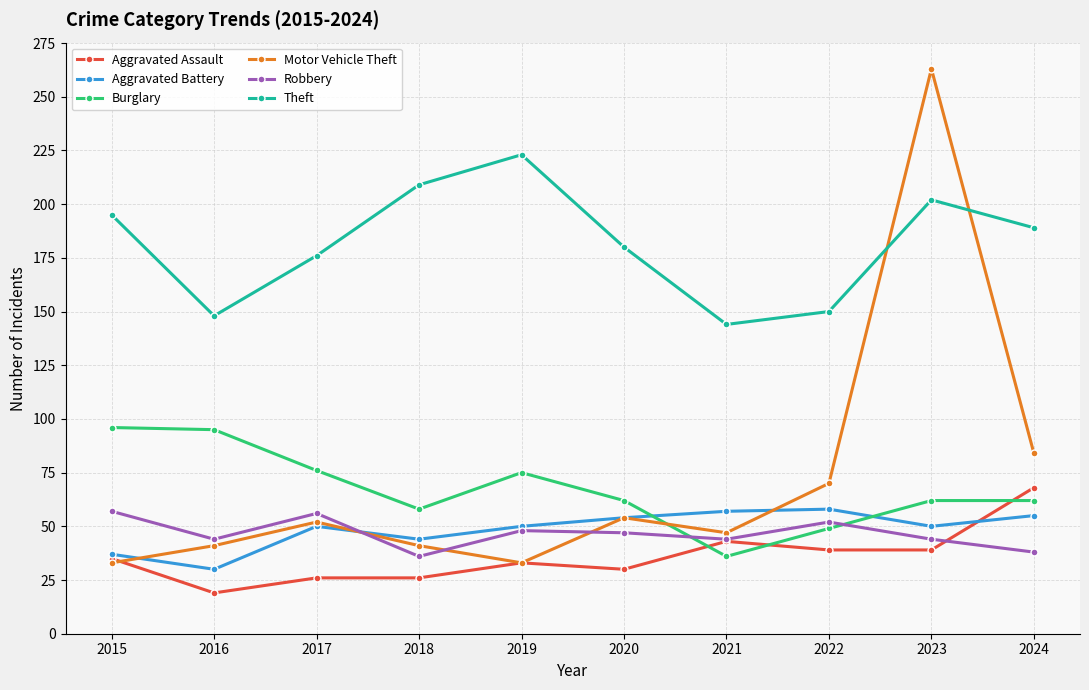

Which series has the widest spread of values?

Motor Vehicle Theft